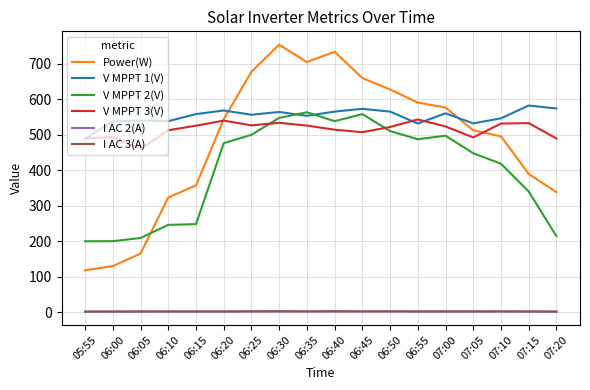

The value of V MPPT 2(V) at 06:30 is 745.3. True or false?

False